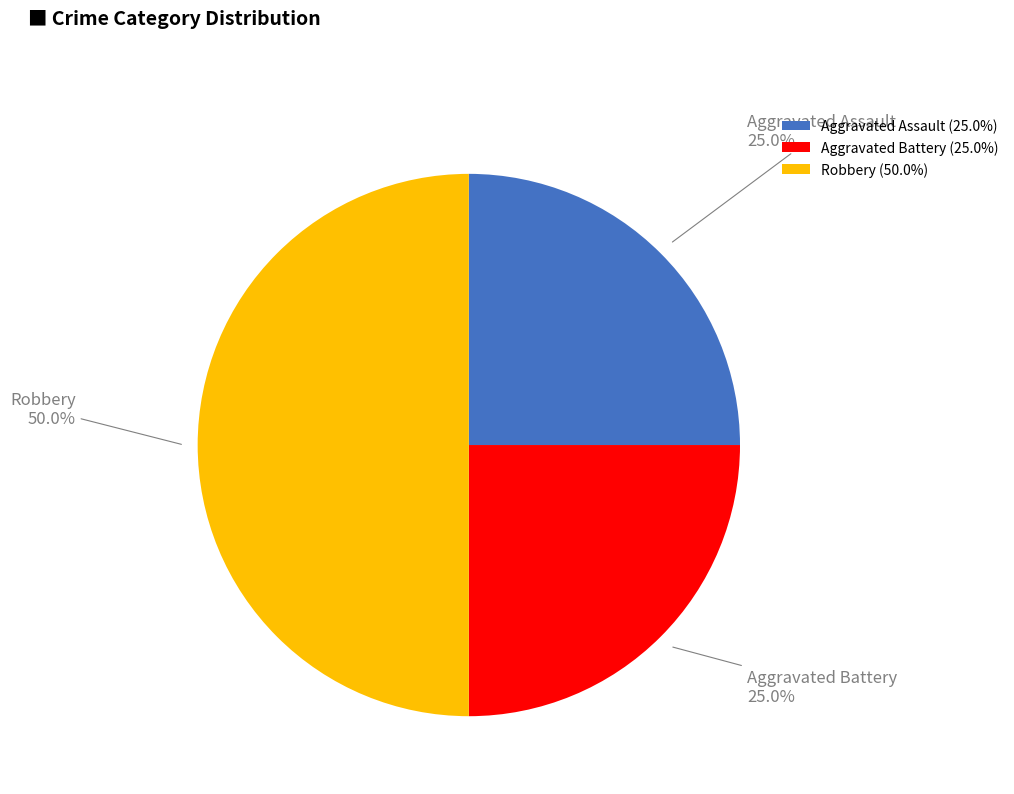

How many slices are in this pie chart?

3